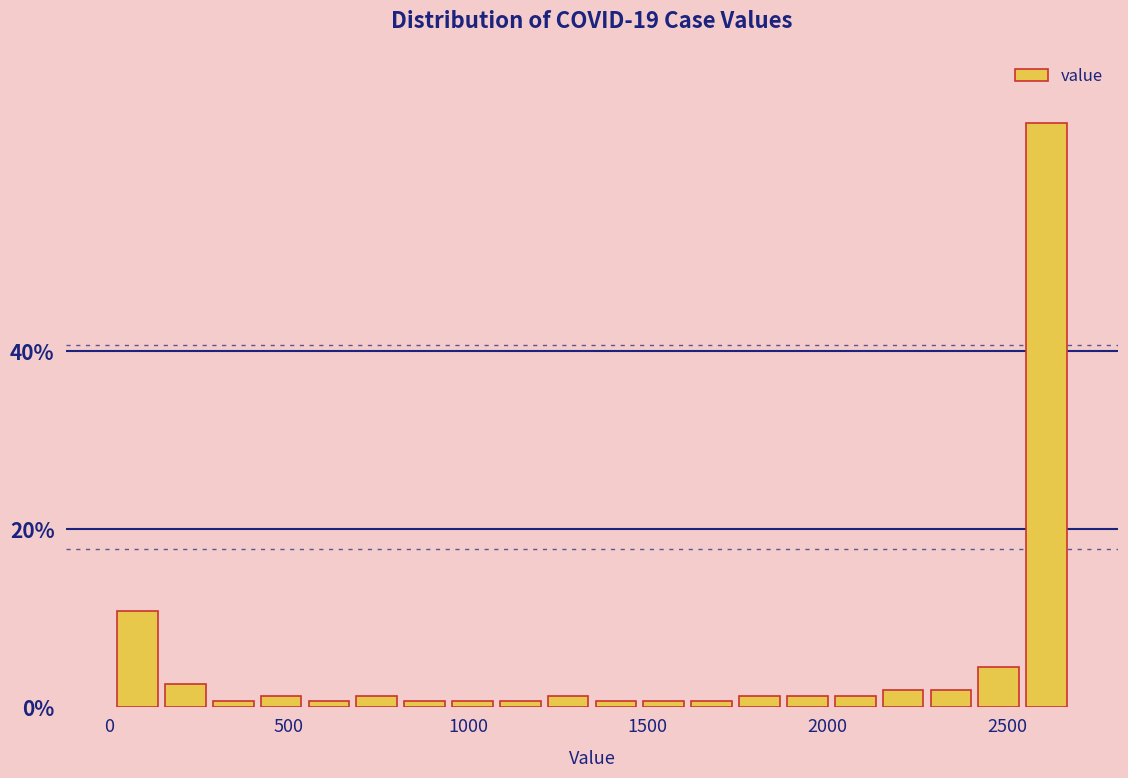

Around what value on the x-axis is the tallest bar? Give the approximate position of its centre, as read against the axis.

2600